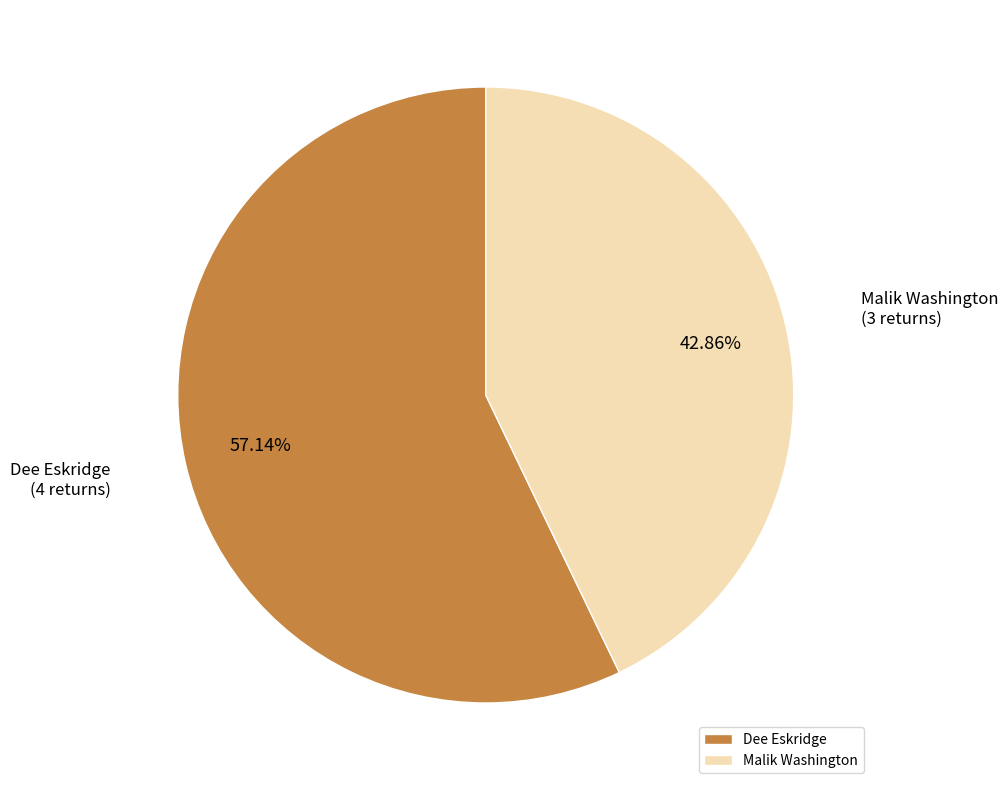

Count the number of slices in the pie.

2